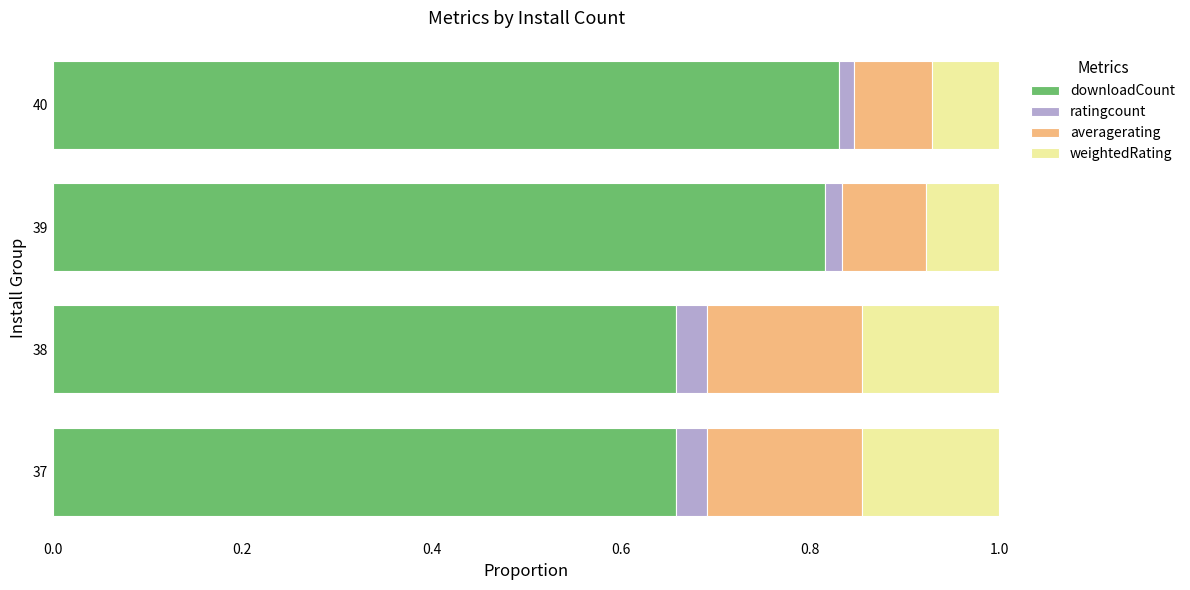

The downloadCount series shows 1.3 at 40. True or false?

False